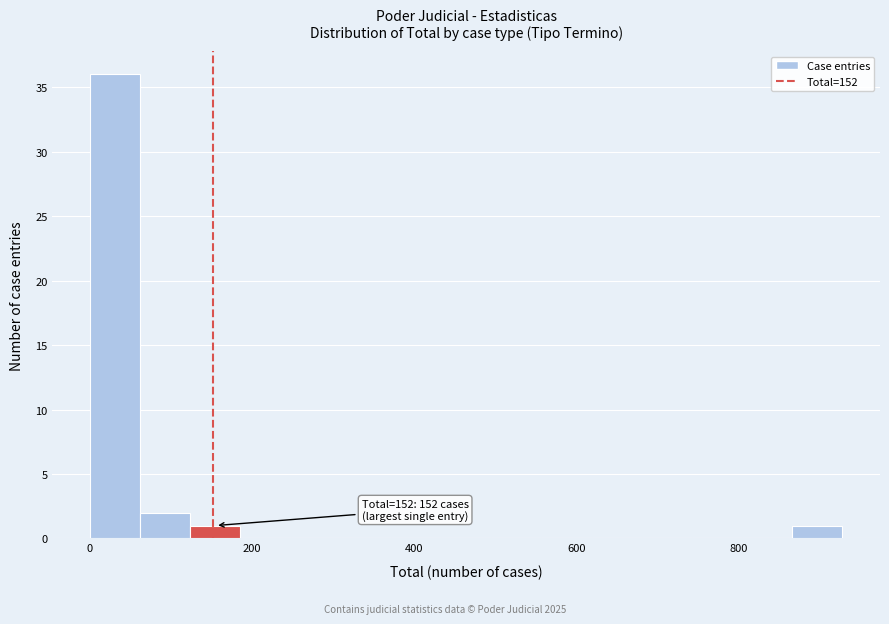

Around what value on the x-axis is the tallest bar? Give the approximate position of its centre, as read against the axis.

40